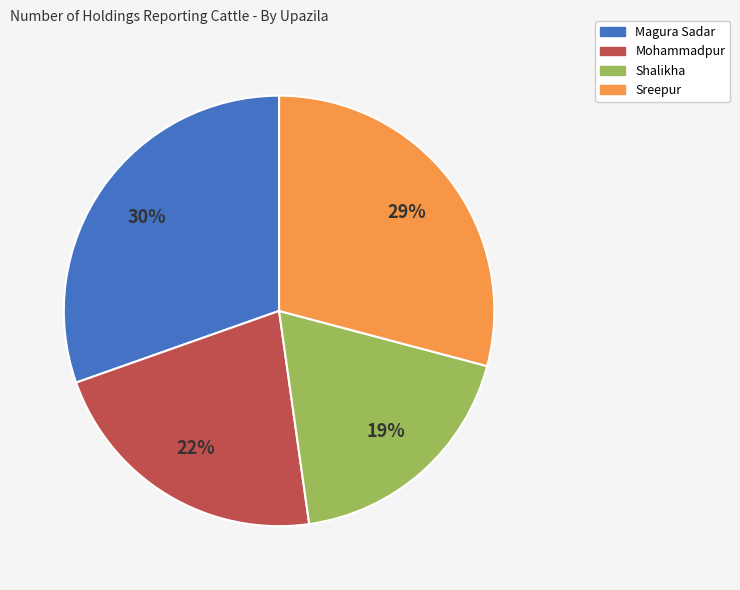

What is the ratio of the value at Magura Sadar to the value at Mohammadpur?

1.4